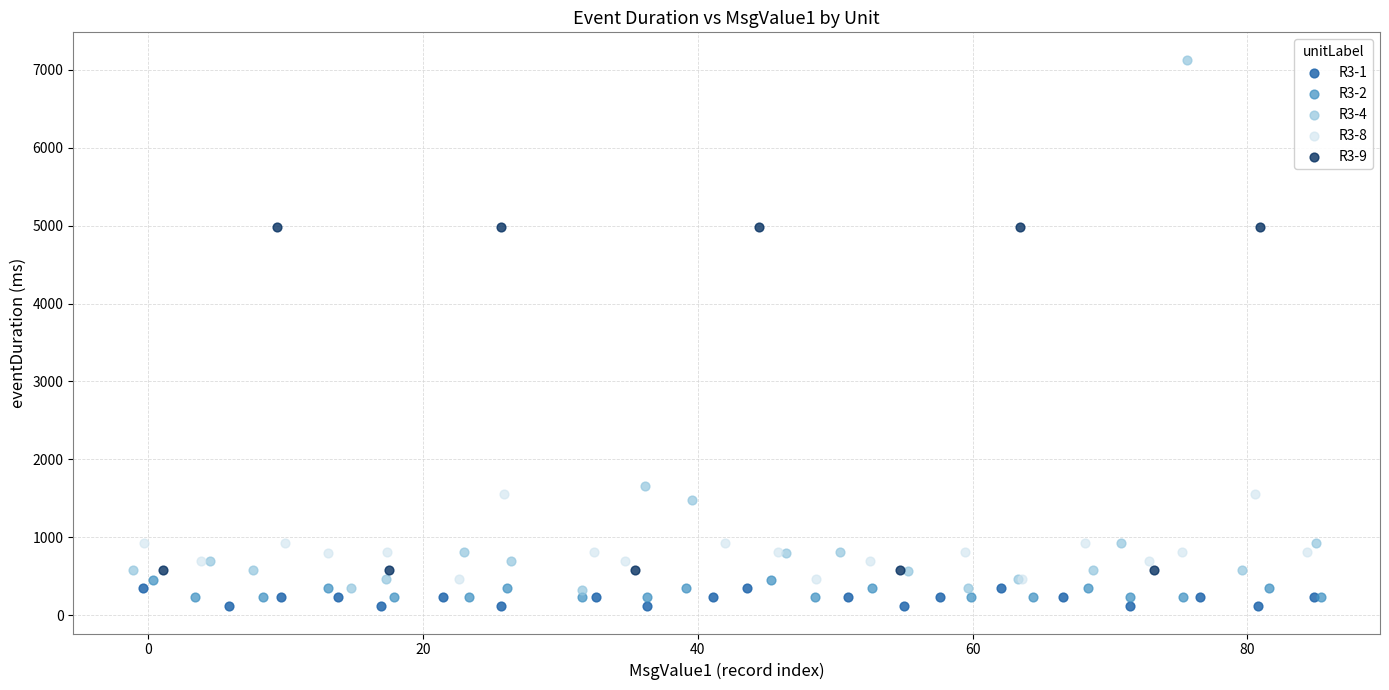

Which series reaches the maximum Y coordinate?

R3-4